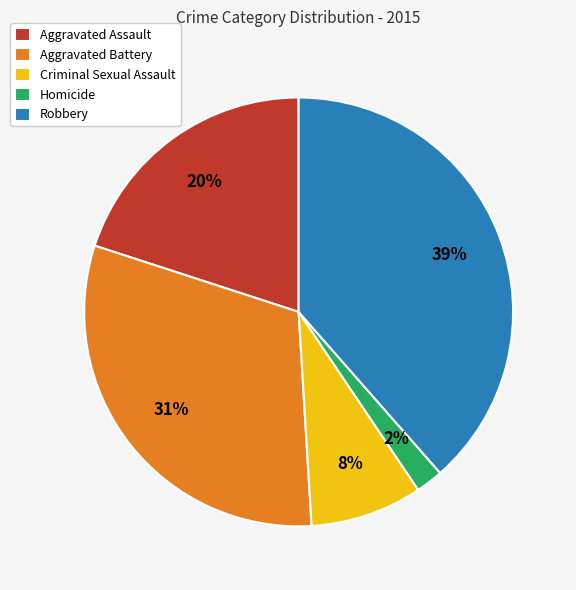

What is the smallest slice in the pie chart?

Homicide